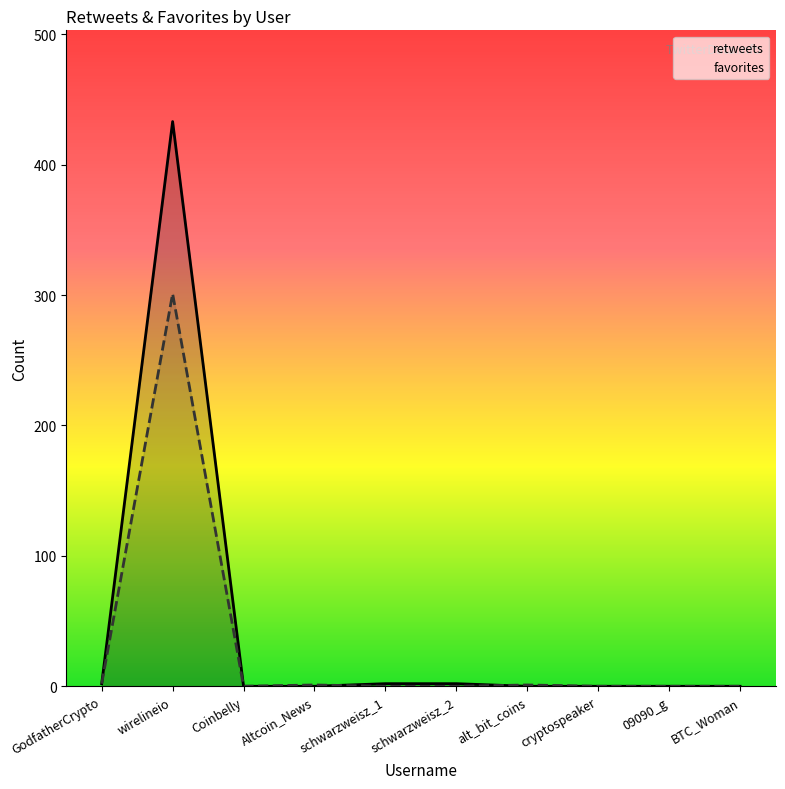

Is it true that retweets equals 2 at schwarzweisz_2?

True